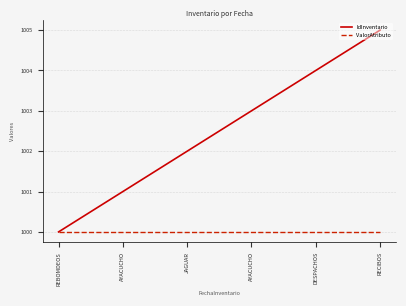

What are all the series names shown in the legend?

IdInventario, ValorAtributo